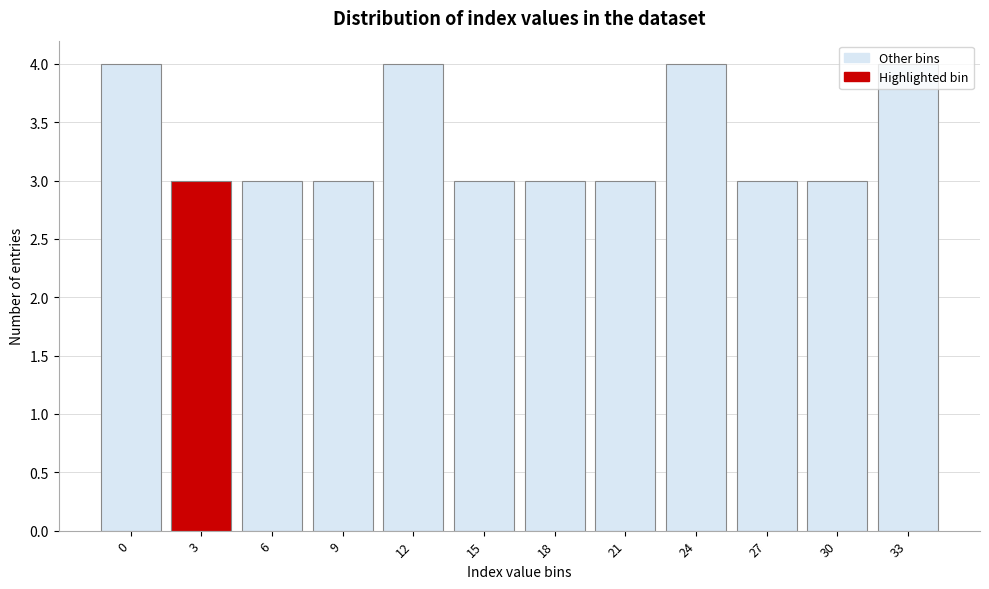

What is the average value?

3